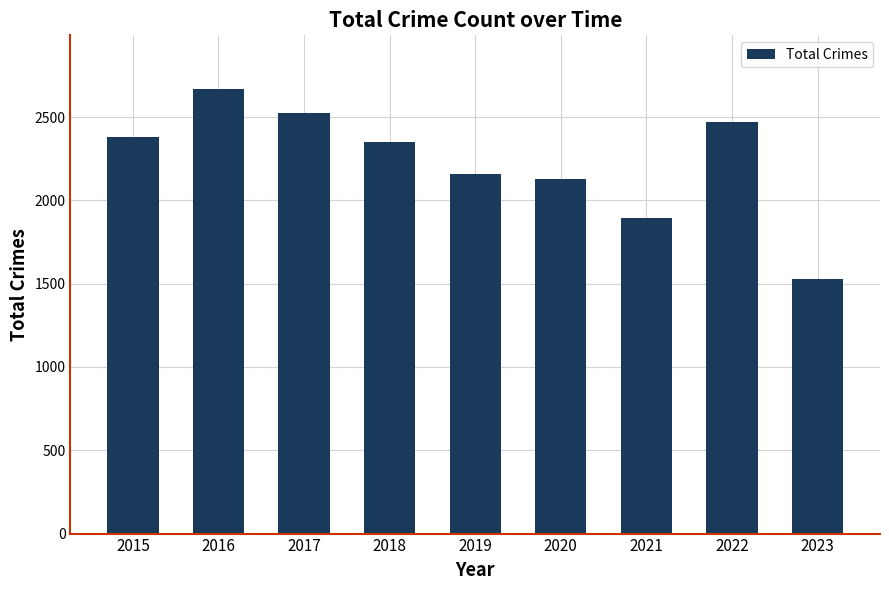

What is the difference between the maximum and minimum values?

1142